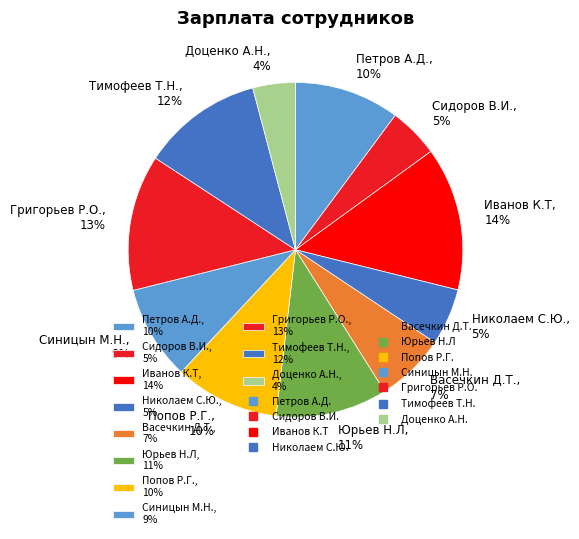

Is Доценко А.Н. the majority of the pie?

No